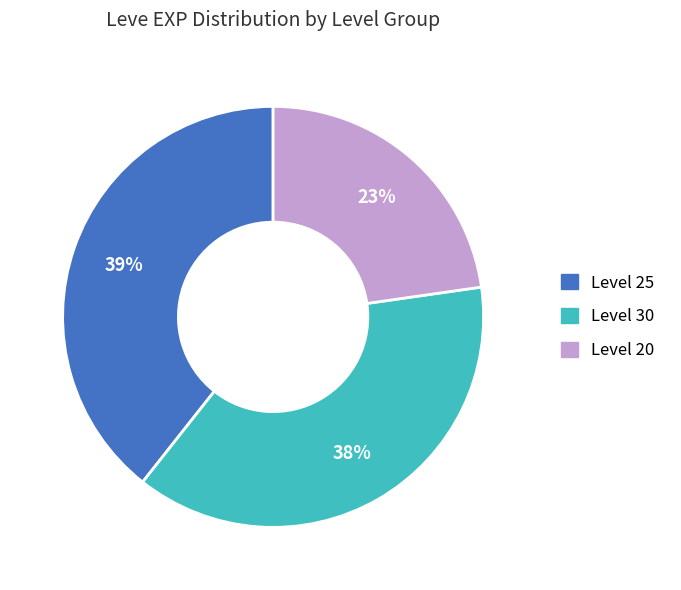

Is there a majority slice in this chart?

No